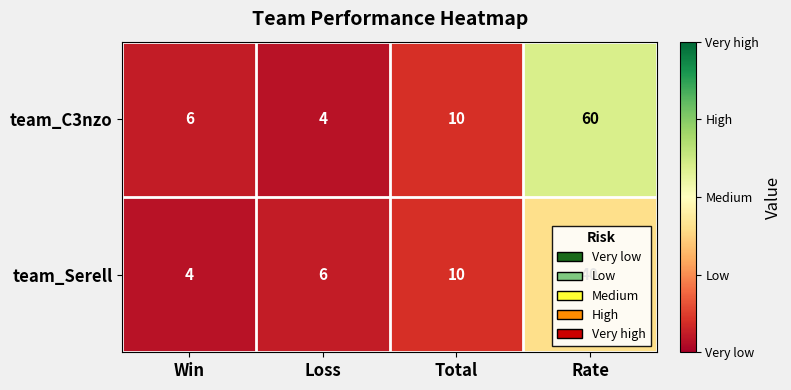

At which category is the sum across all series the highest?

Rate